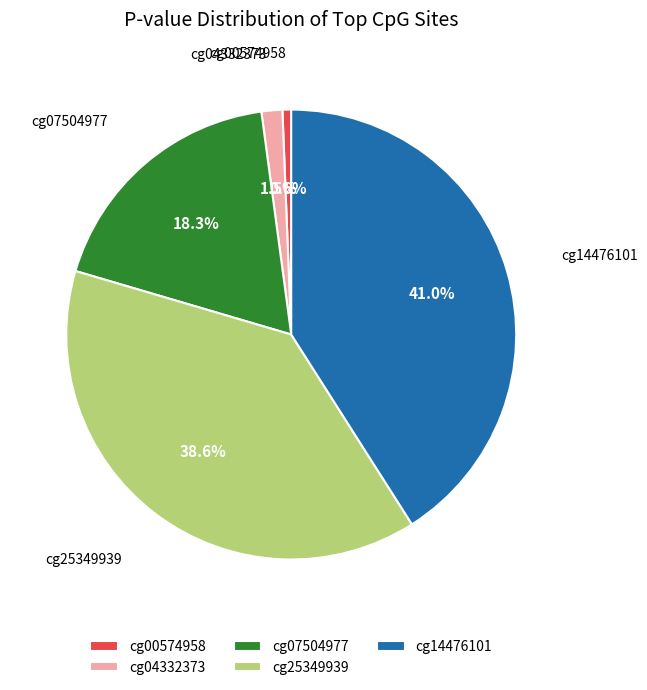

How many segments does this pie chart have?

5